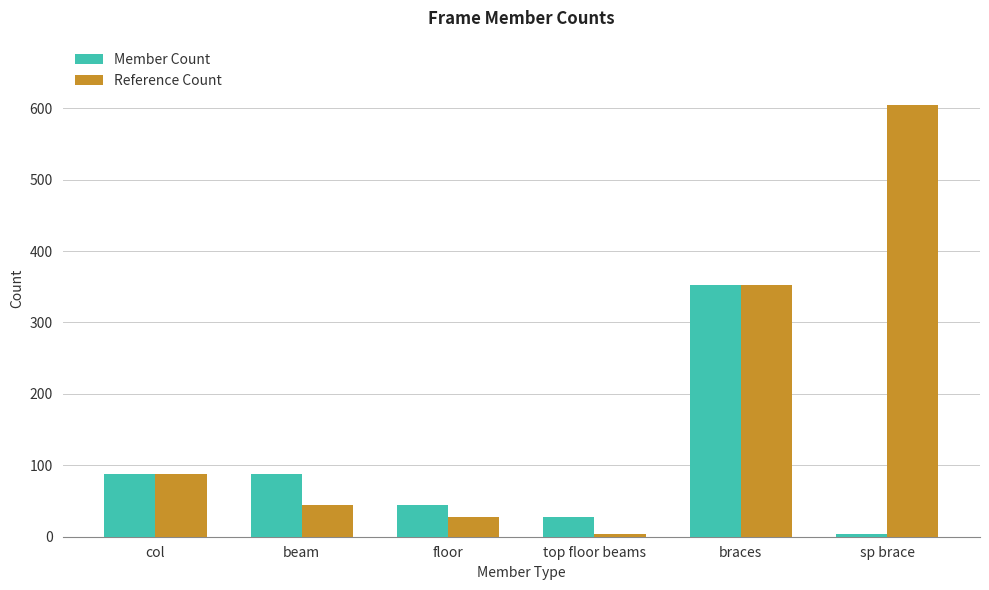

What is the value of the Reference Count bar at the 2nd from the left?

44